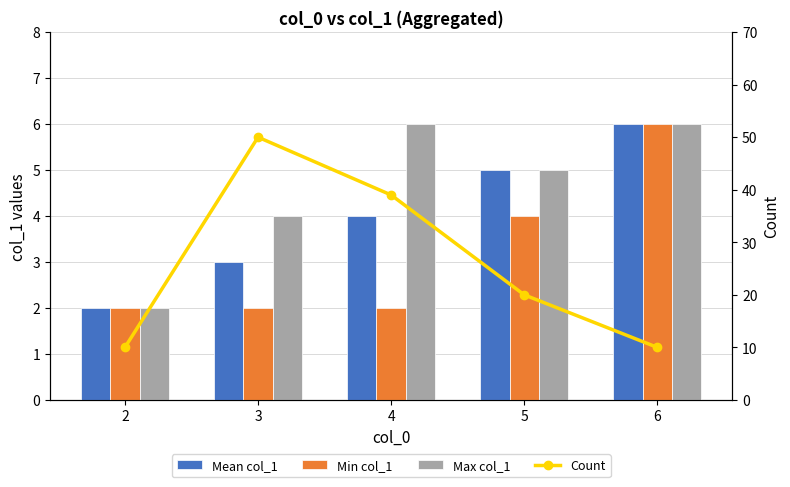

What is the value of the Count bar at the 1st from the left?

10